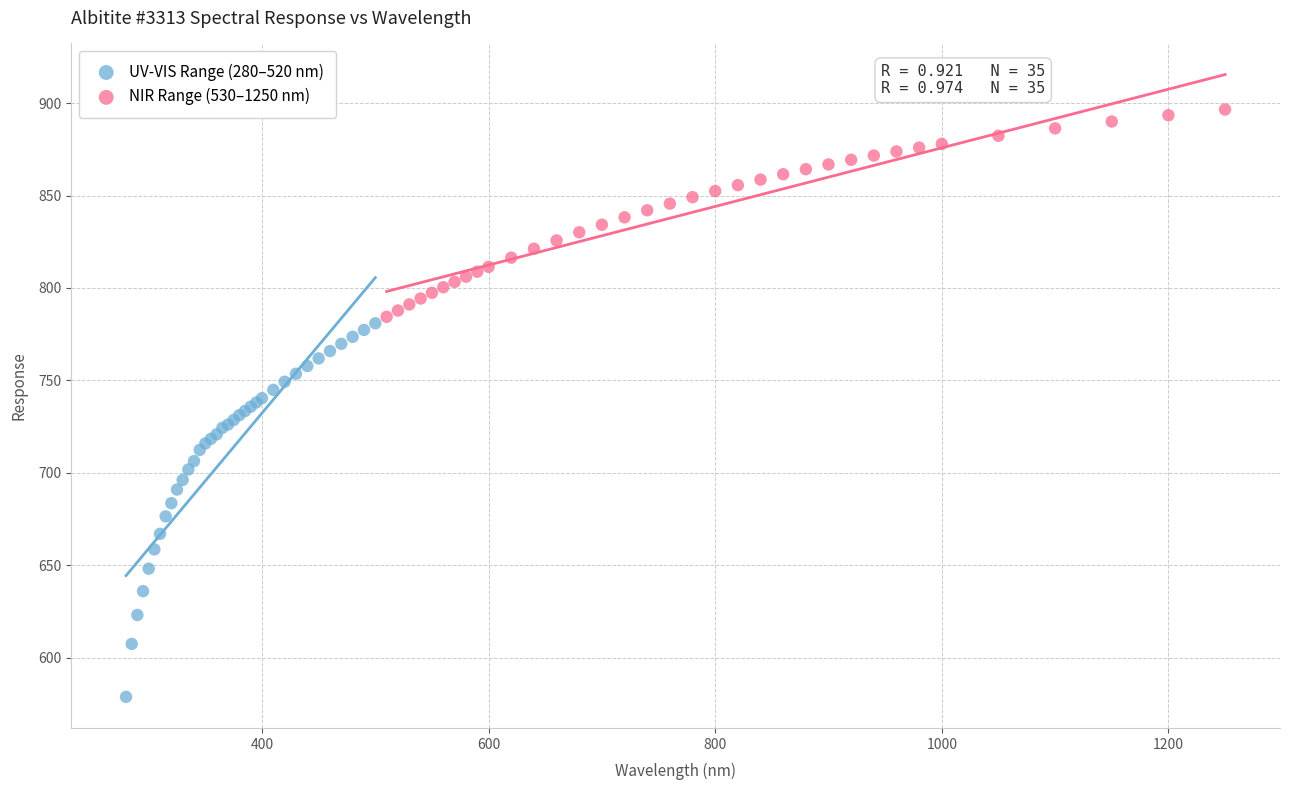

What are all the series names shown in the legend?

UV-VIS Range (280–520 nm), NIR Range (530–1250 nm)